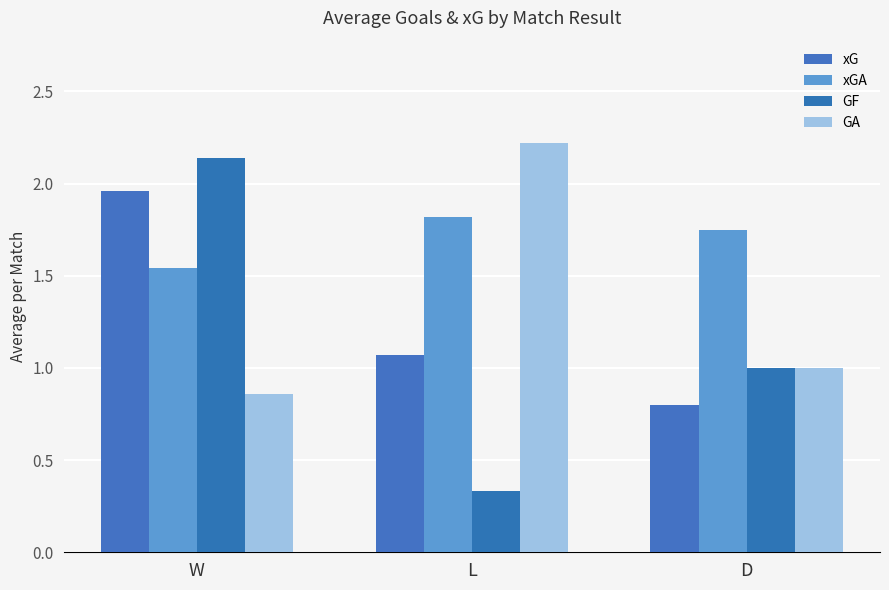

List the labels in order of GA value, smallest first.

W, D, L